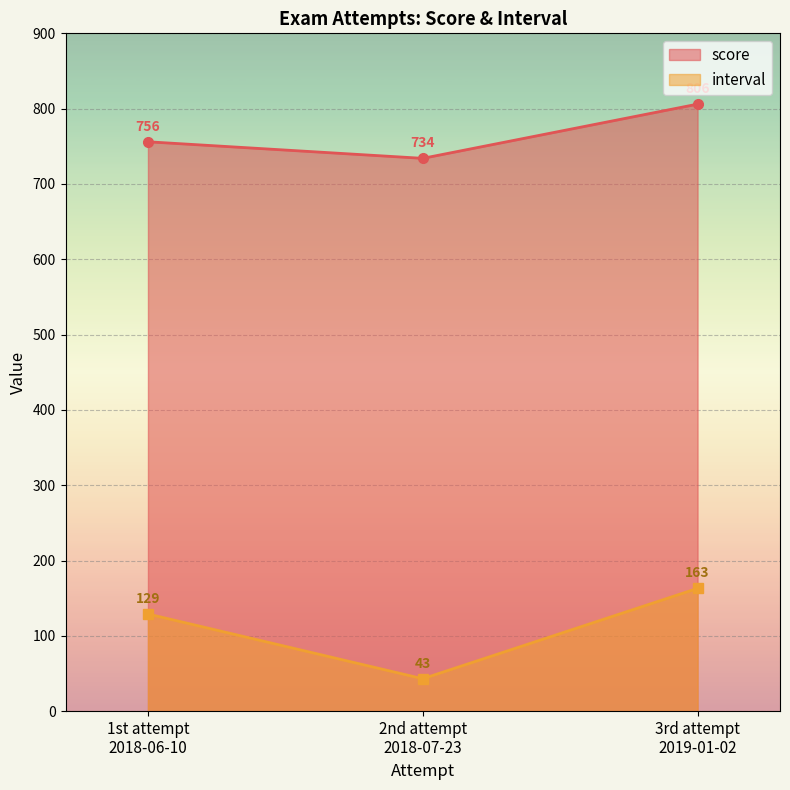

What is the total value across all series at 2nd attempt
2018-07-23?

777